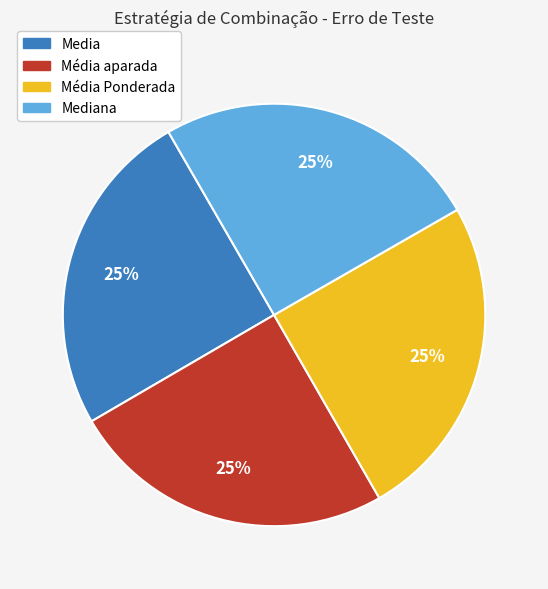

To the nearest percent, what is the average slice percentage?

25%